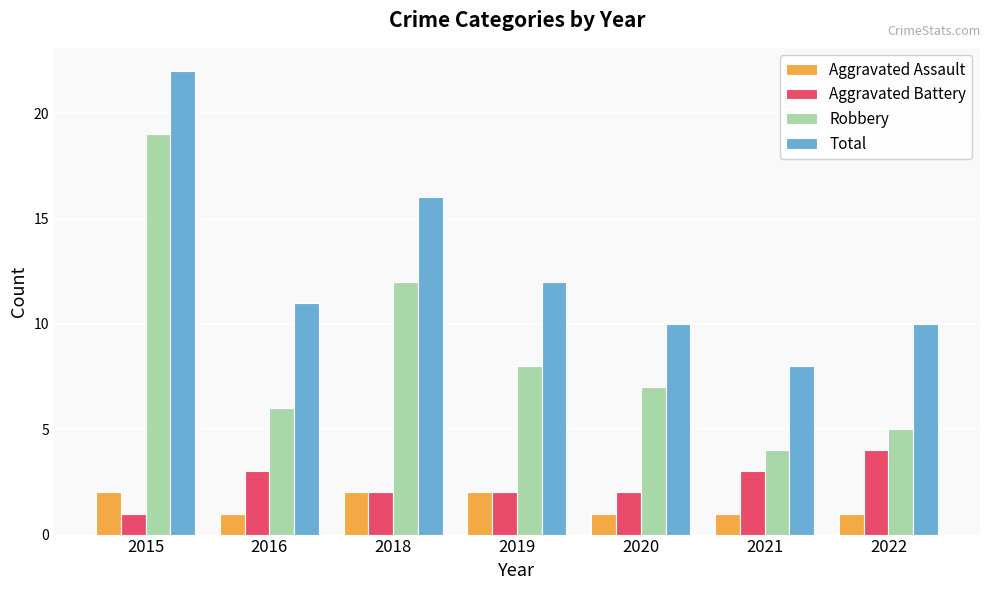

Does the chart contain any negative values?

No